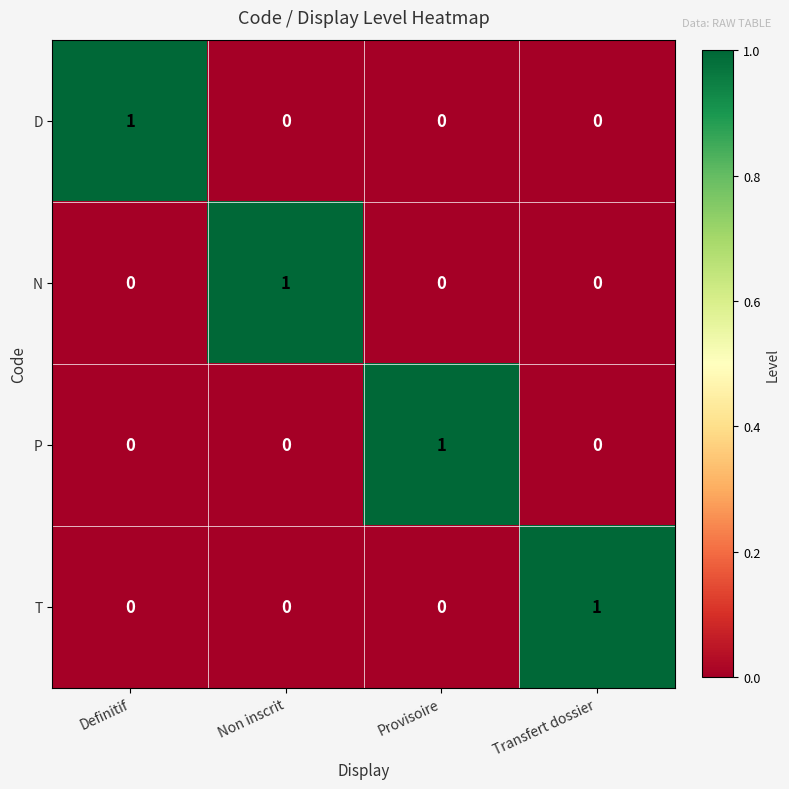

Is it true that P equals 0 at Definitif?

True